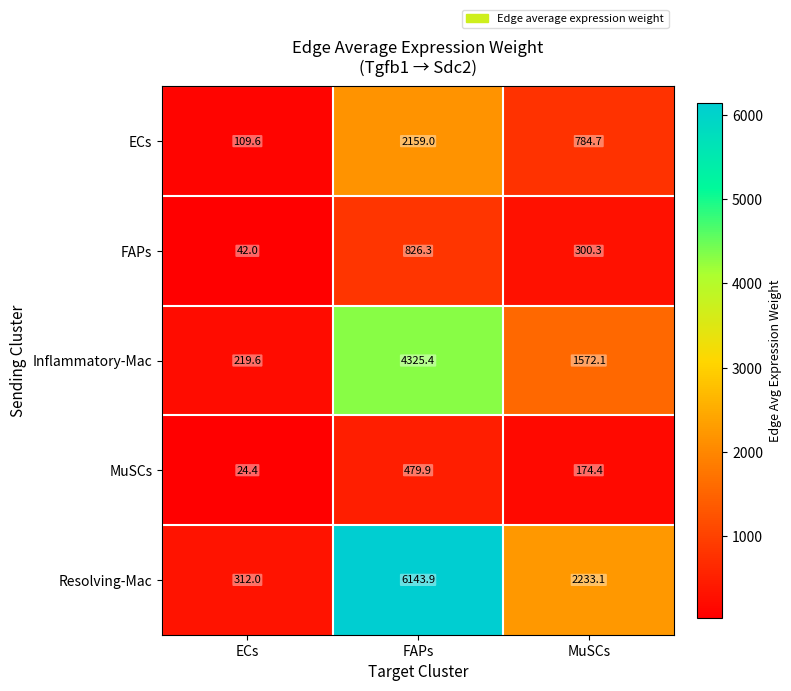

The Resolving-Mac series shows 516.7 at ECs. True or false?

False